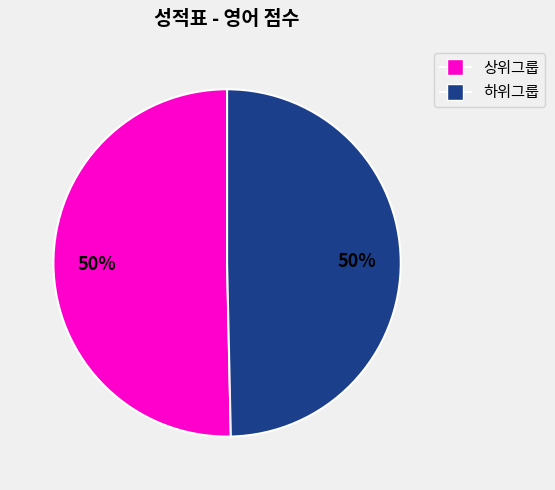

To the nearest percent, what is the average slice percentage?

50%